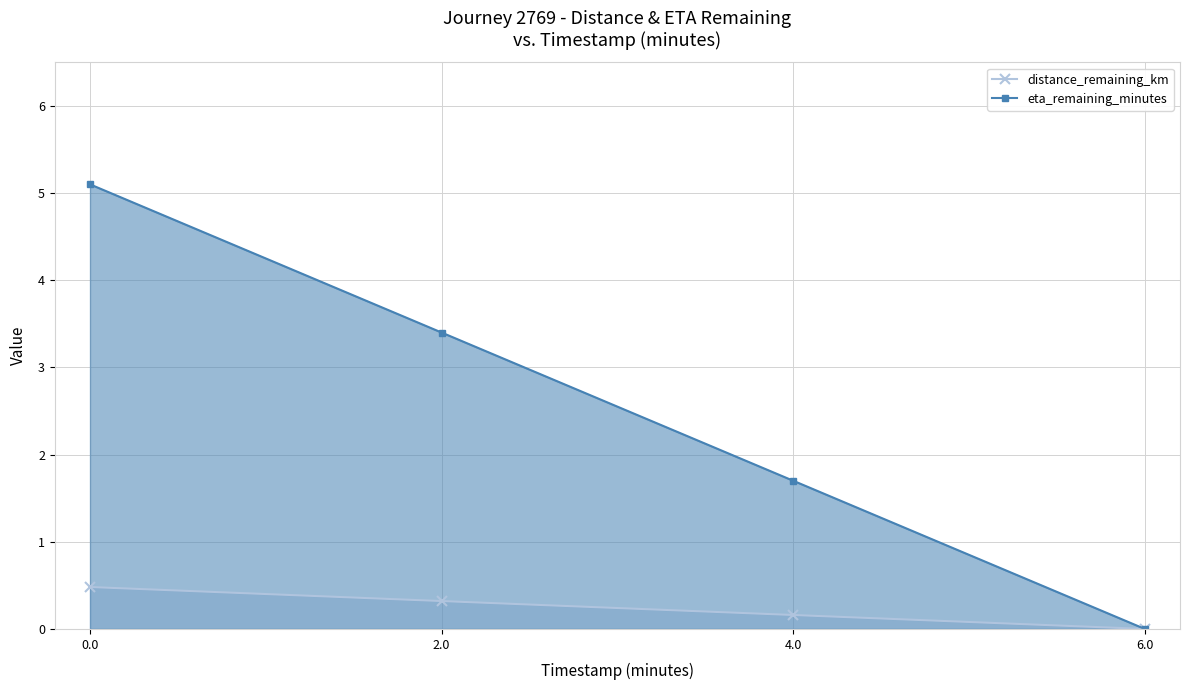

True or false: eta_remaining_minutes and distance_remaining_km cross at least once.

False